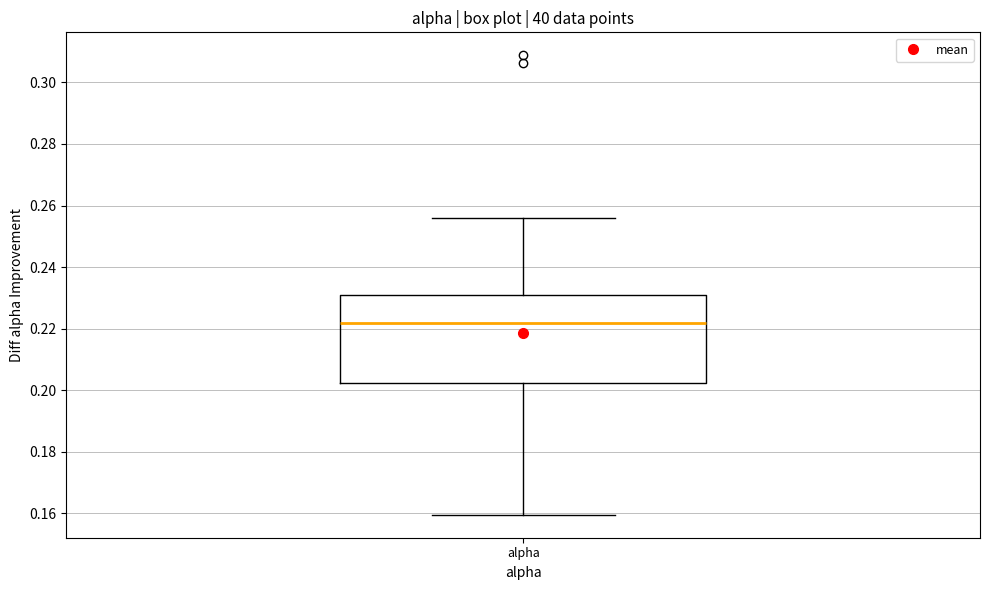

Transcribe this box plot: give where the median line is, the range the box spans, and where the two whiskers end, as read against the y-axis. The values are not printed on the chart, so give them approximately, as read against the axis.

median 0.222, box 0.202 to 0.232, whiskers 0.160 to 0.256